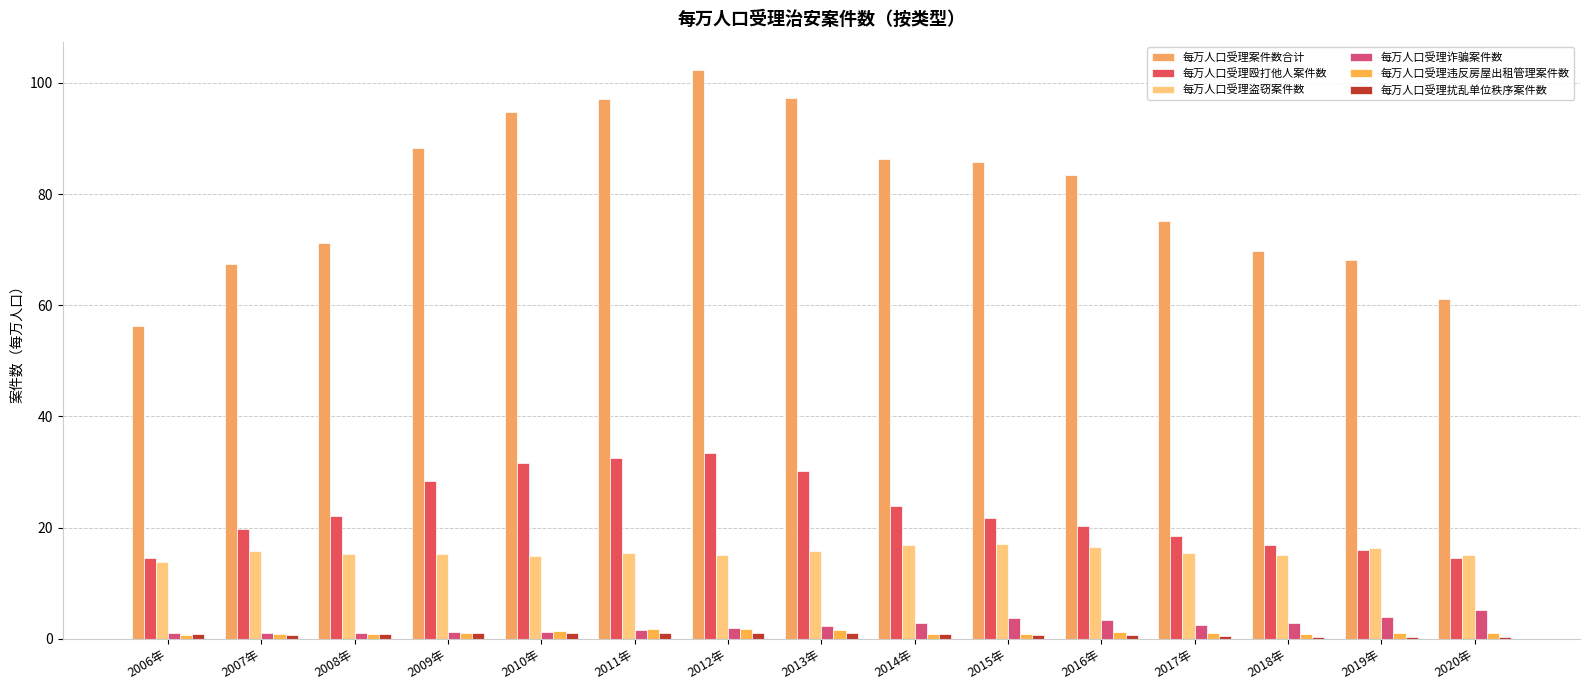

What is the sum of the 每万人口受理盗窃案件数 values at 2006年 and 2020年?

28.8